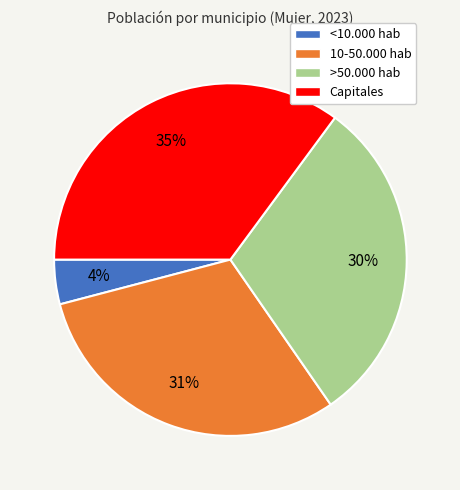

True or false: >50.000 hab accounts for 30% of the total.

True